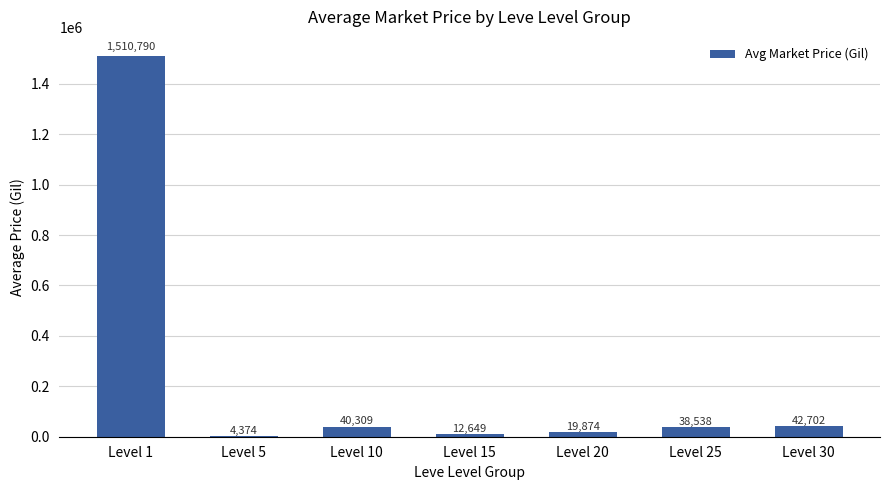

The value at Level 1 is 1510790.9. True or false?

True